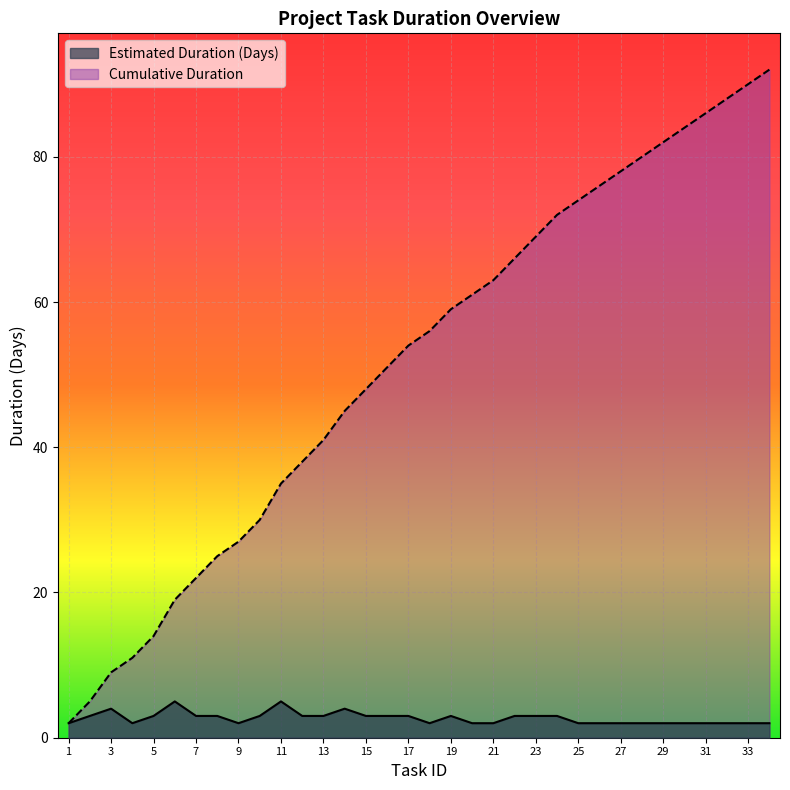

How many data points in Estimated Duration (Days) are less than 3?

16